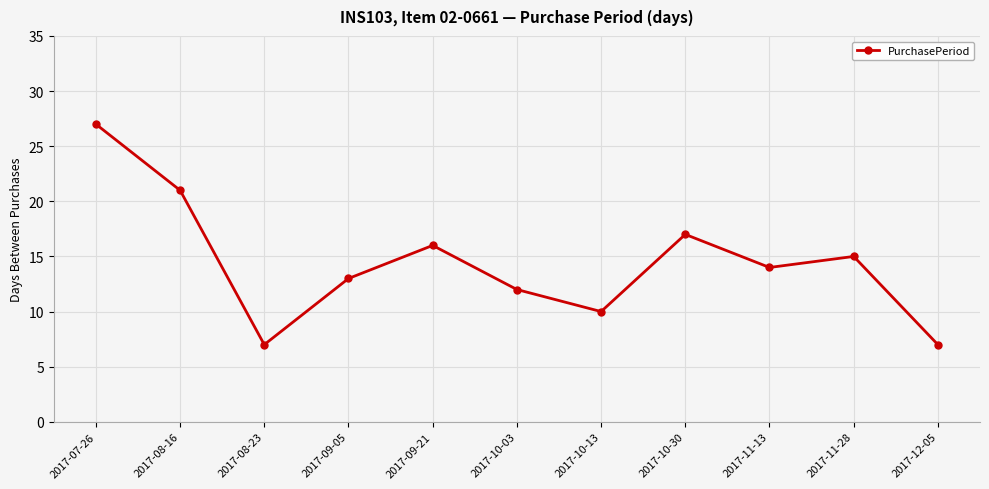

The chart shows a value of 14 at 2017-11-13. True or false?

True